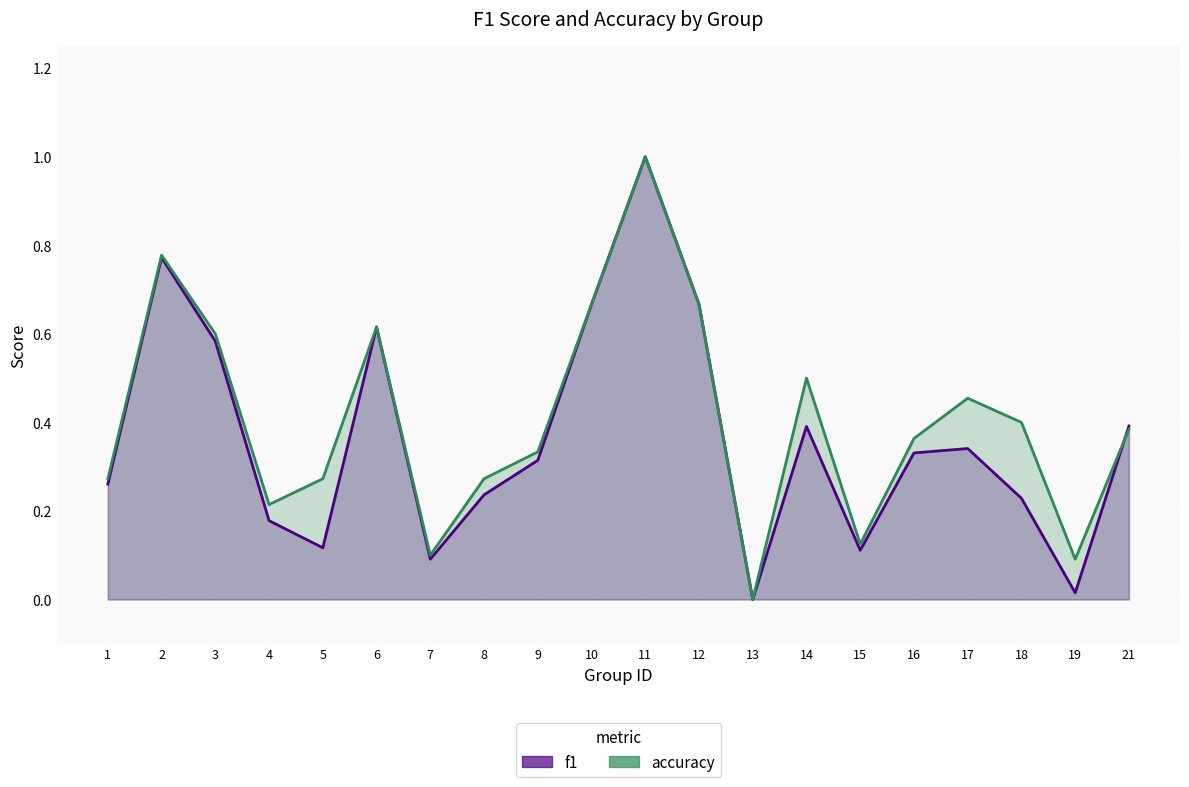

What is the value of the f1 point at the 11th from the left?

1.0